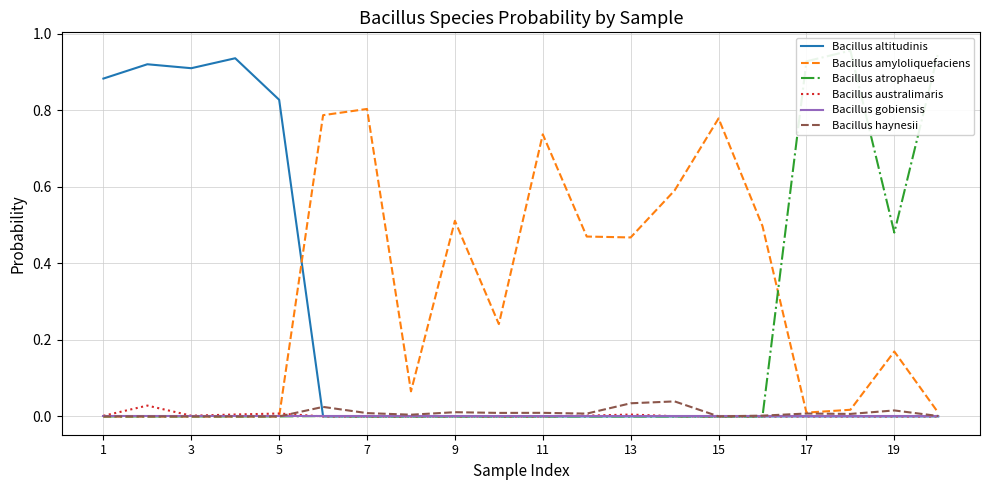

What is the maximum value shown in the chart?

1.0